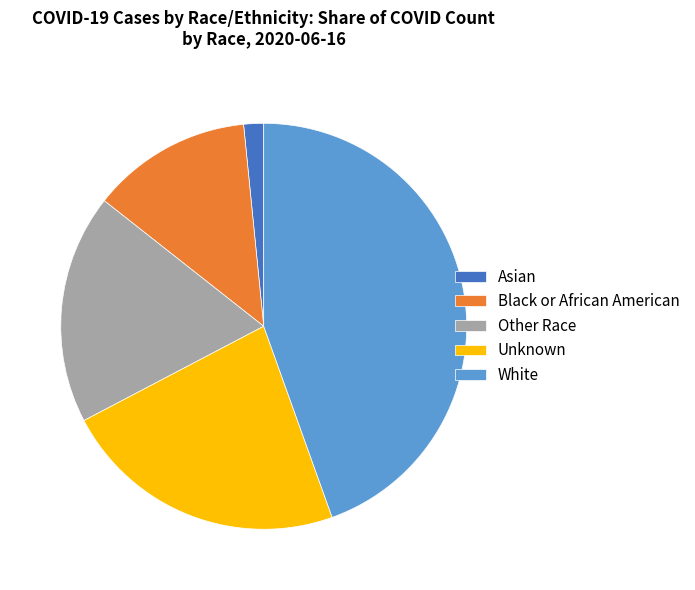

Is it true that Unknown is 23% of the pie?

True